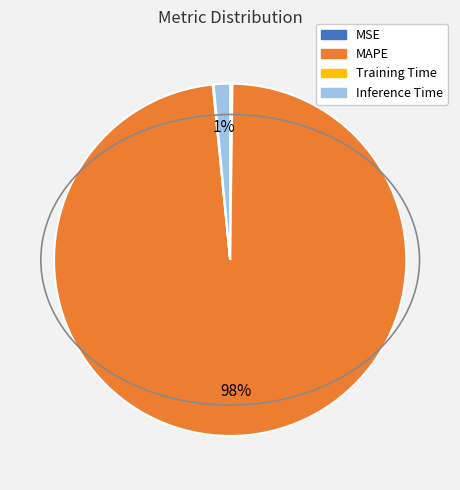

To the nearest percent, what is the average slice percentage?

25%